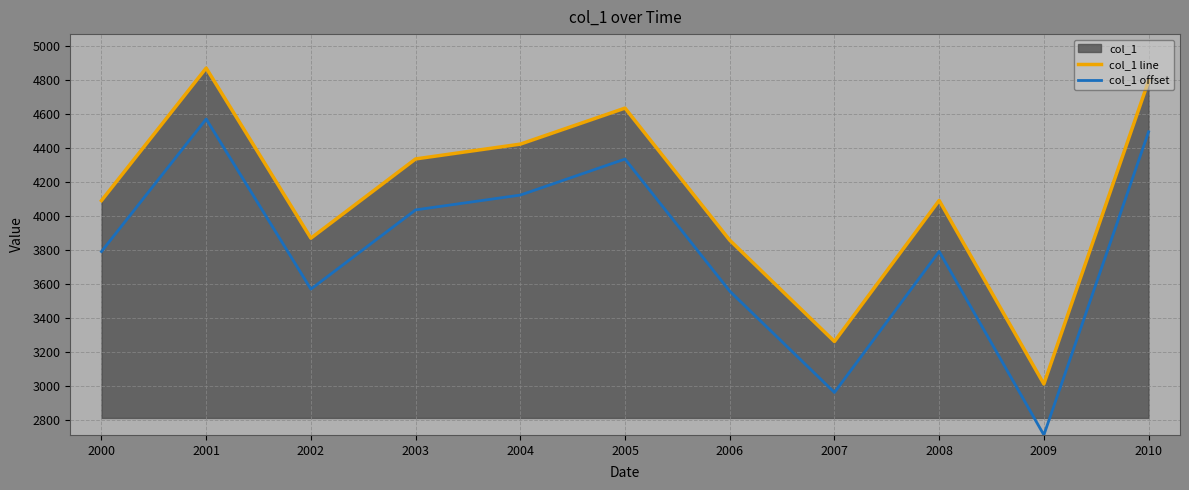

Which has a higher value, 2008 or 2009?

2008